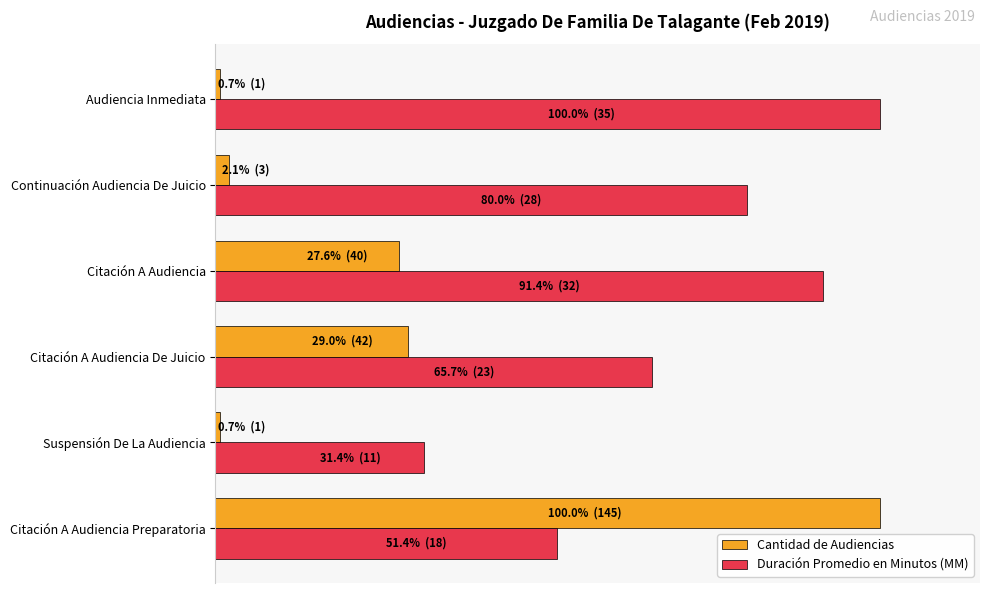

What are all the series names shown in the legend?

Cantidad de Audiencias, Duración Promedio en Minutos (MM)